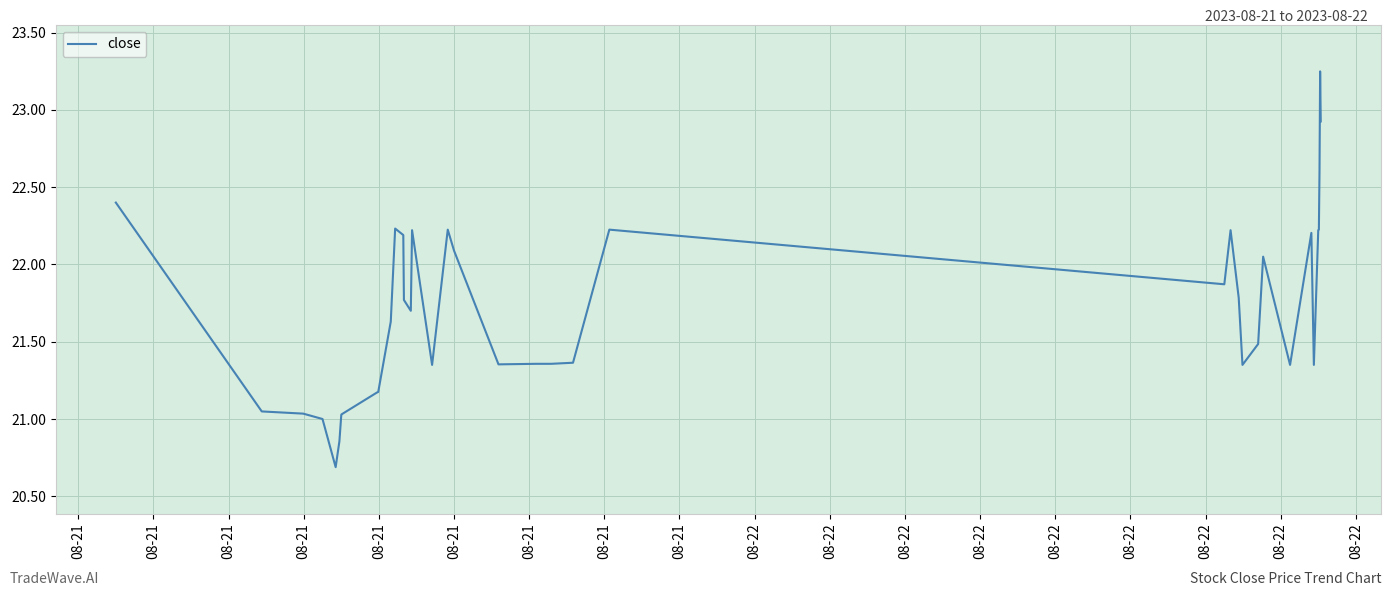

How many interior local peaks (higher than both neighbors) does the data have?

8